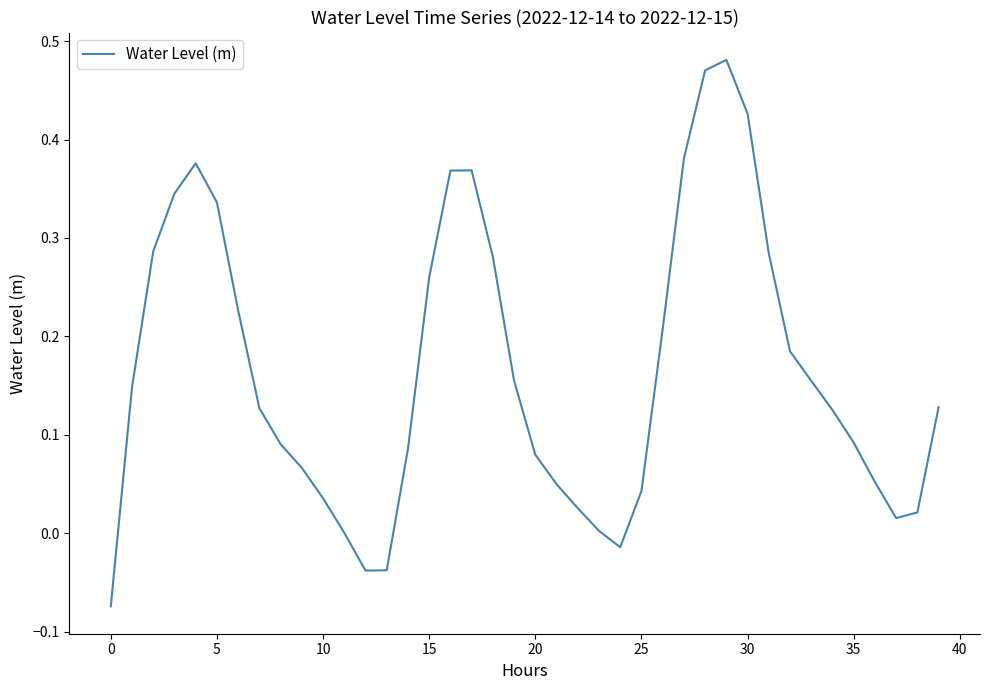

What is the difference between the maximum and minimum values?

0.6